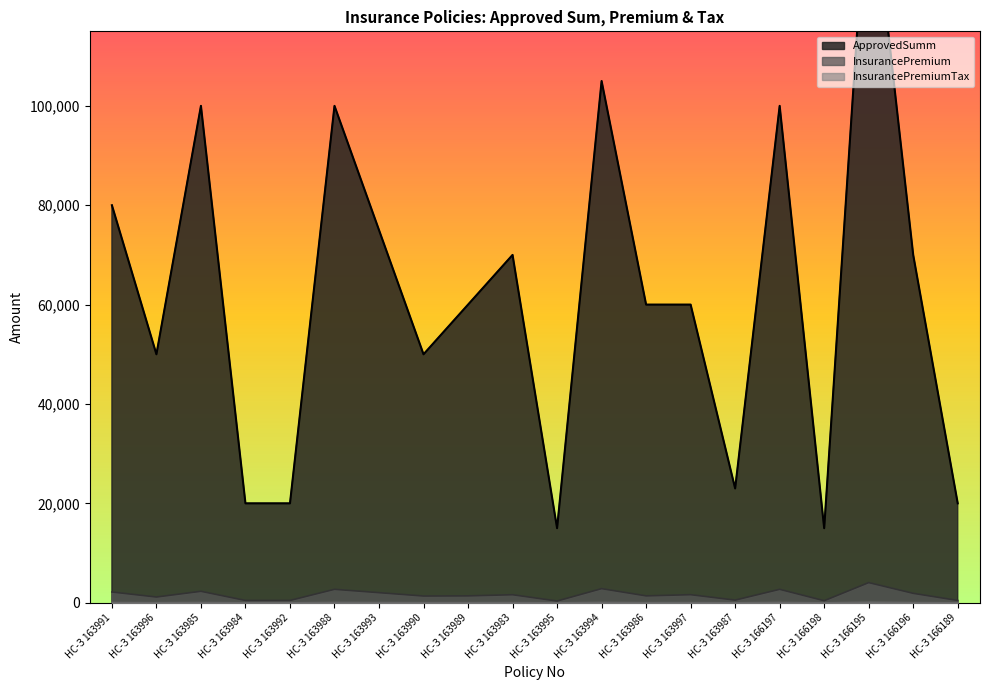

True or false: InsurancePremiumTax and InsurancePremium intersect in this chart.

False